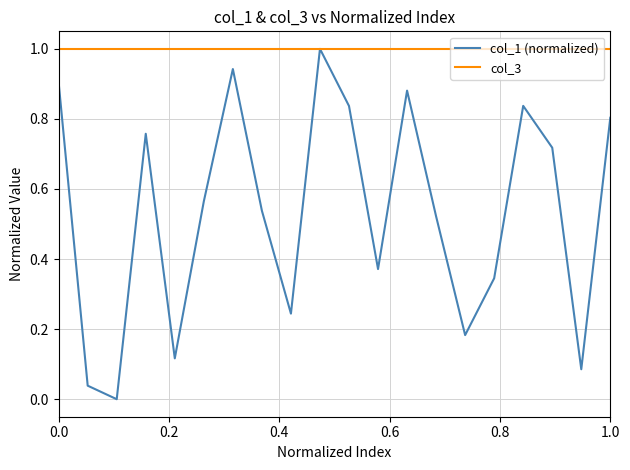

Does the chart have visible grid lines?

Yes